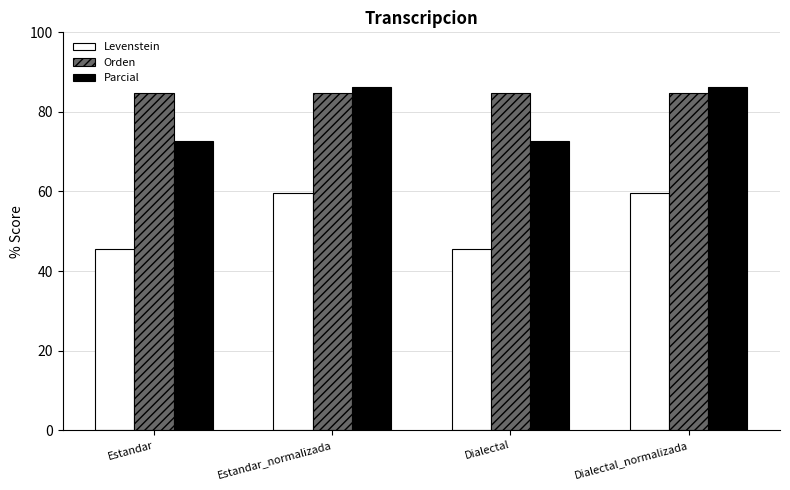

What value does the Levenstein series have at Estandar?

45.5